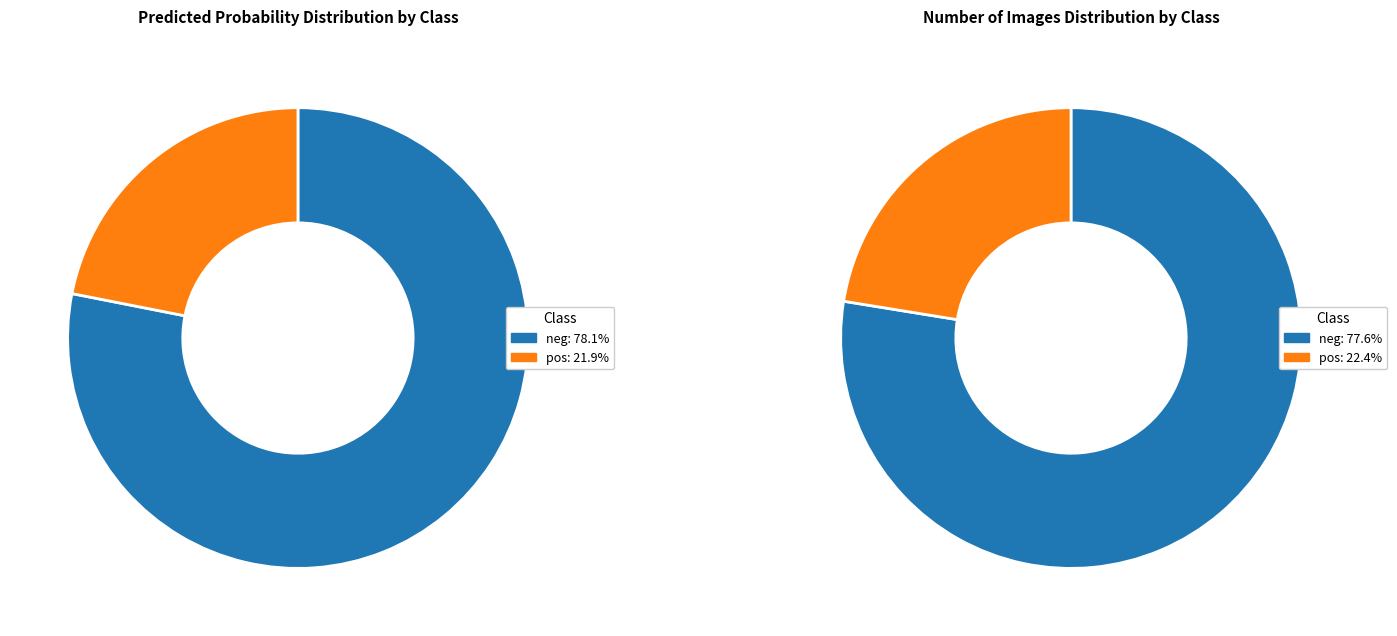

What percentage do neg and pos together represent?

100.0%